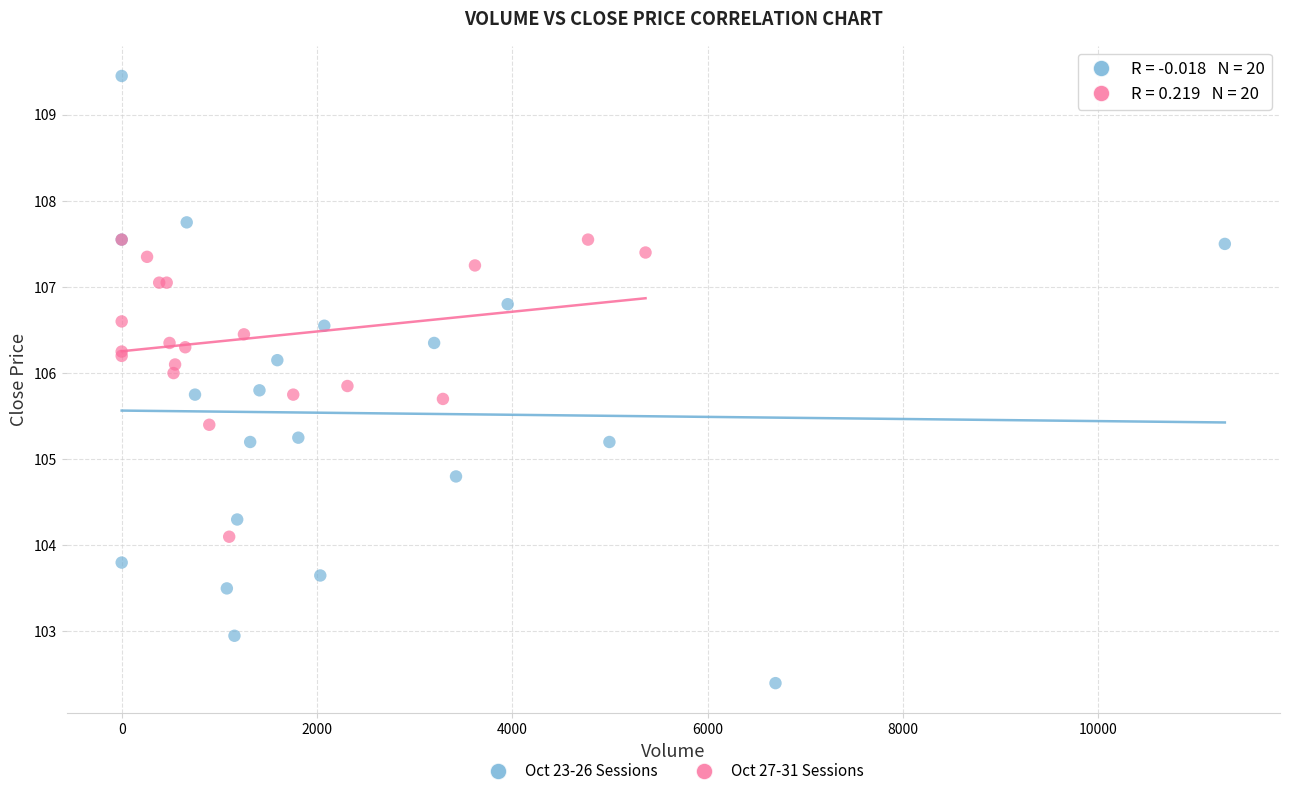

Which series has the widest spread of Y values?

Oct 23-26 Sessions